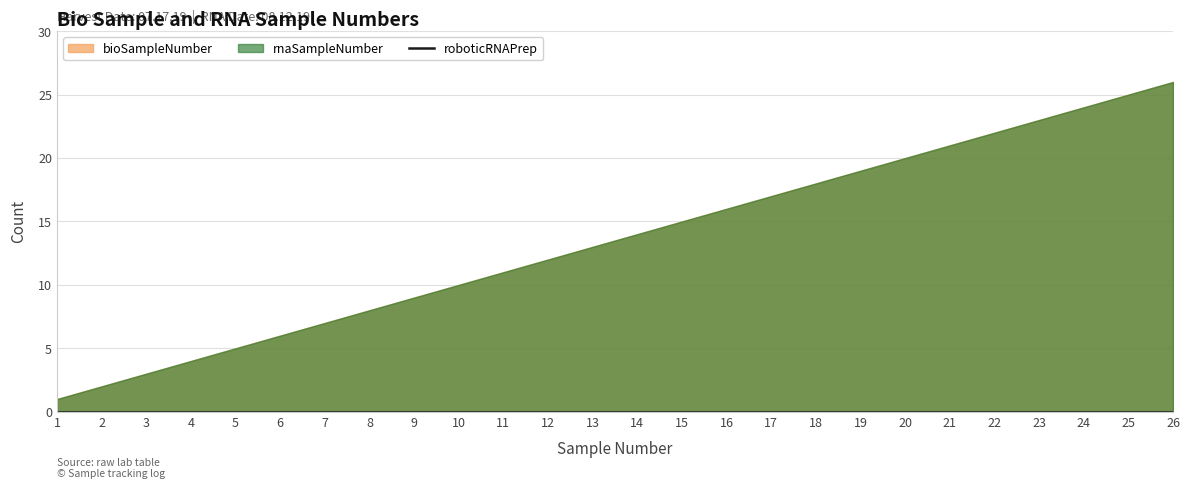

Rank the series by their maximum value, from highest to lowest.

bioSampleNumber, rnaSampleNumber, roboticRNAPrep